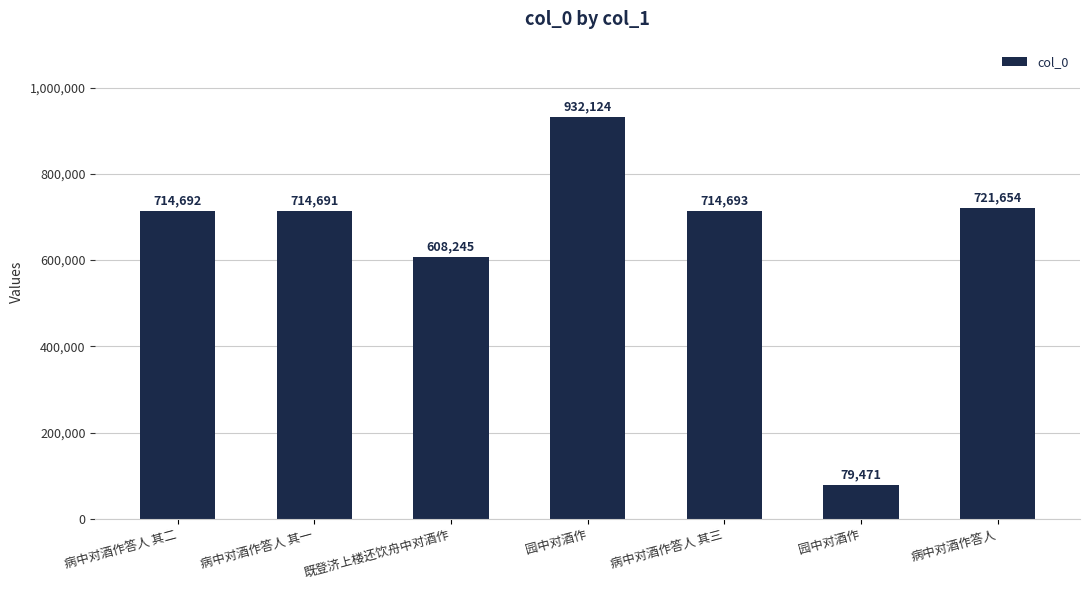

Does the chart contain any negative values?

No